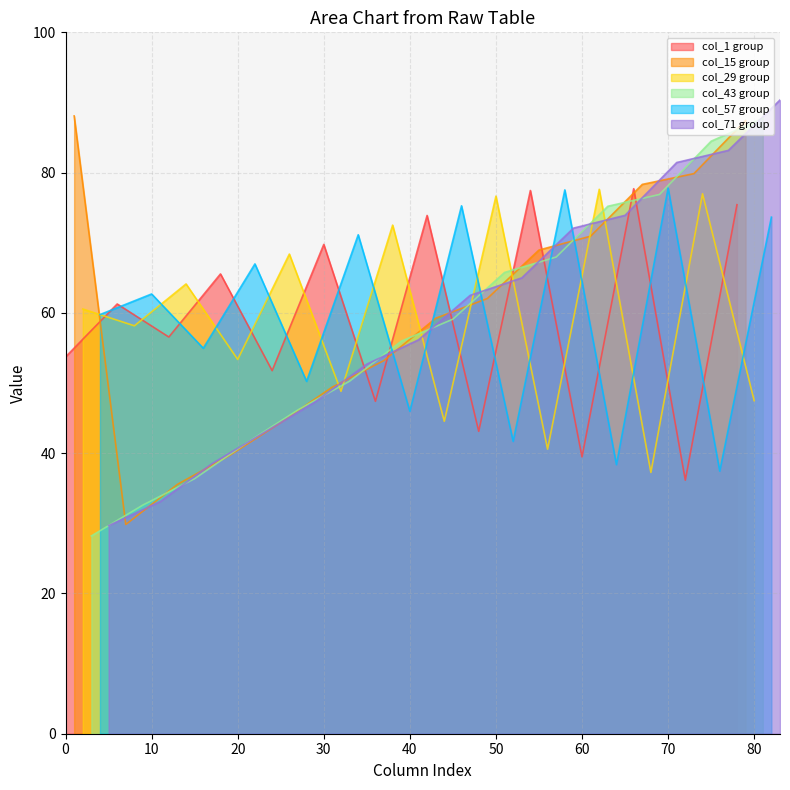

Is it true that col_5 equals 42.8 at 1?

False